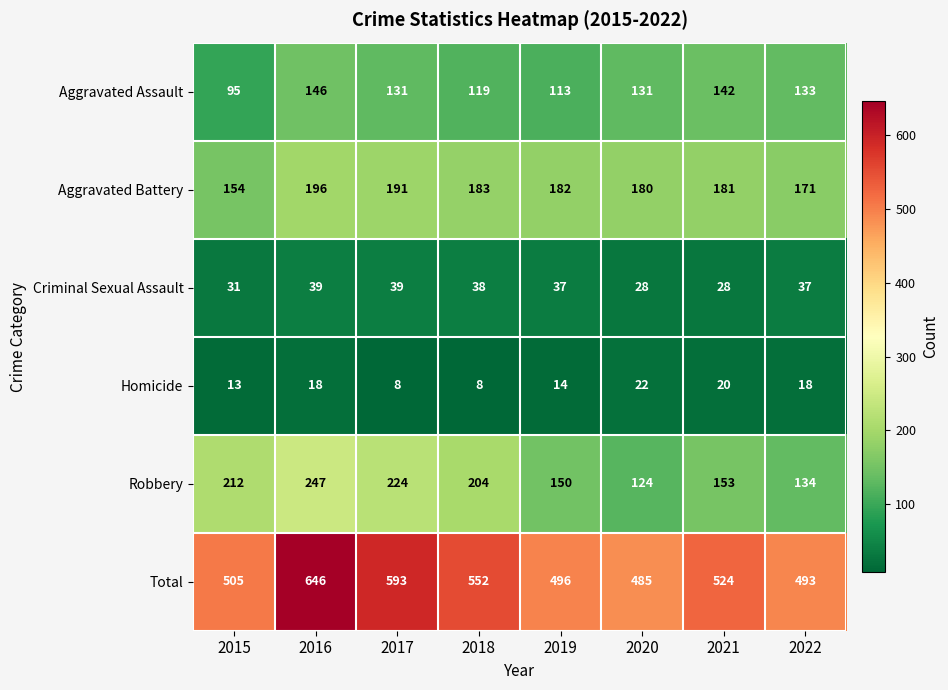

What is the spread (max minus min) of values at 2020?

463